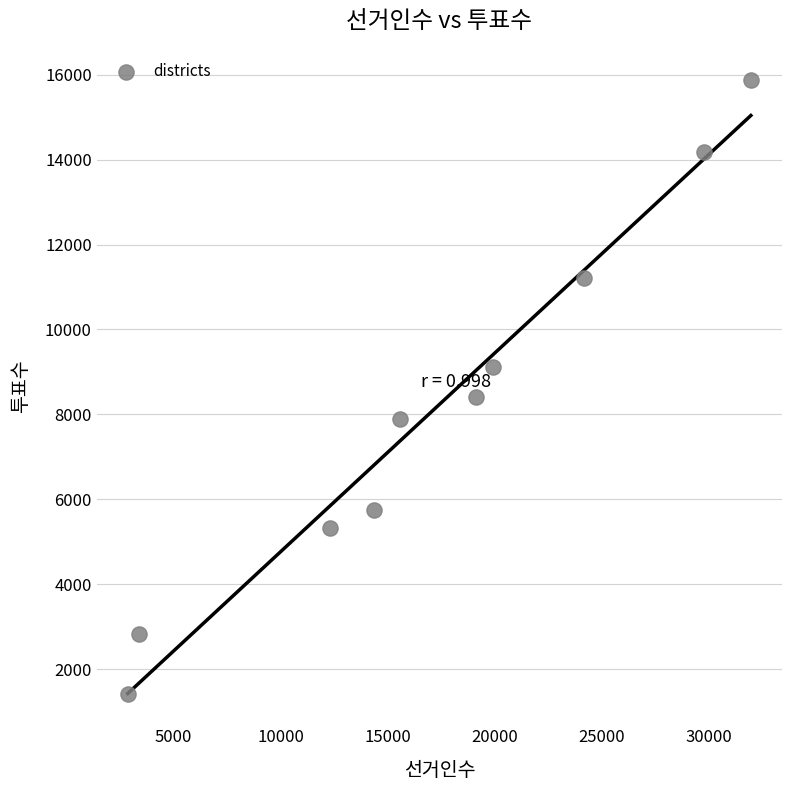

What is the average X value?

17345